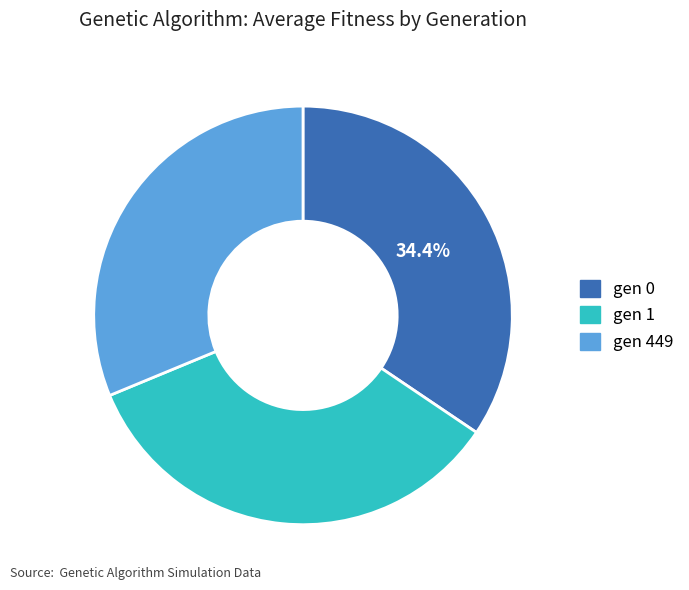

What percentage is the gen 1 slice, to the nearest percent?

34%